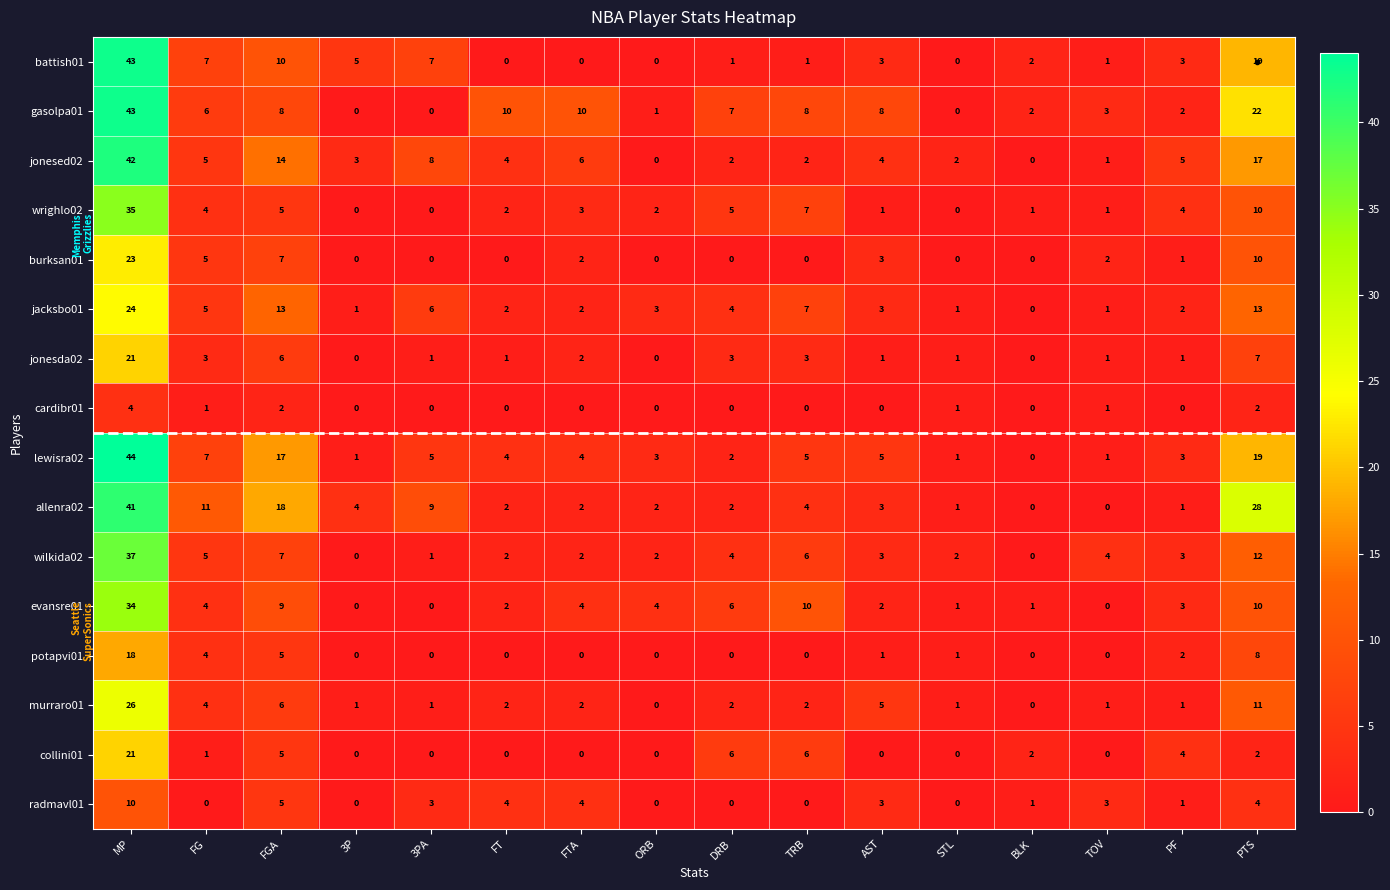

What is the highest value of the lewisra02 series?

44